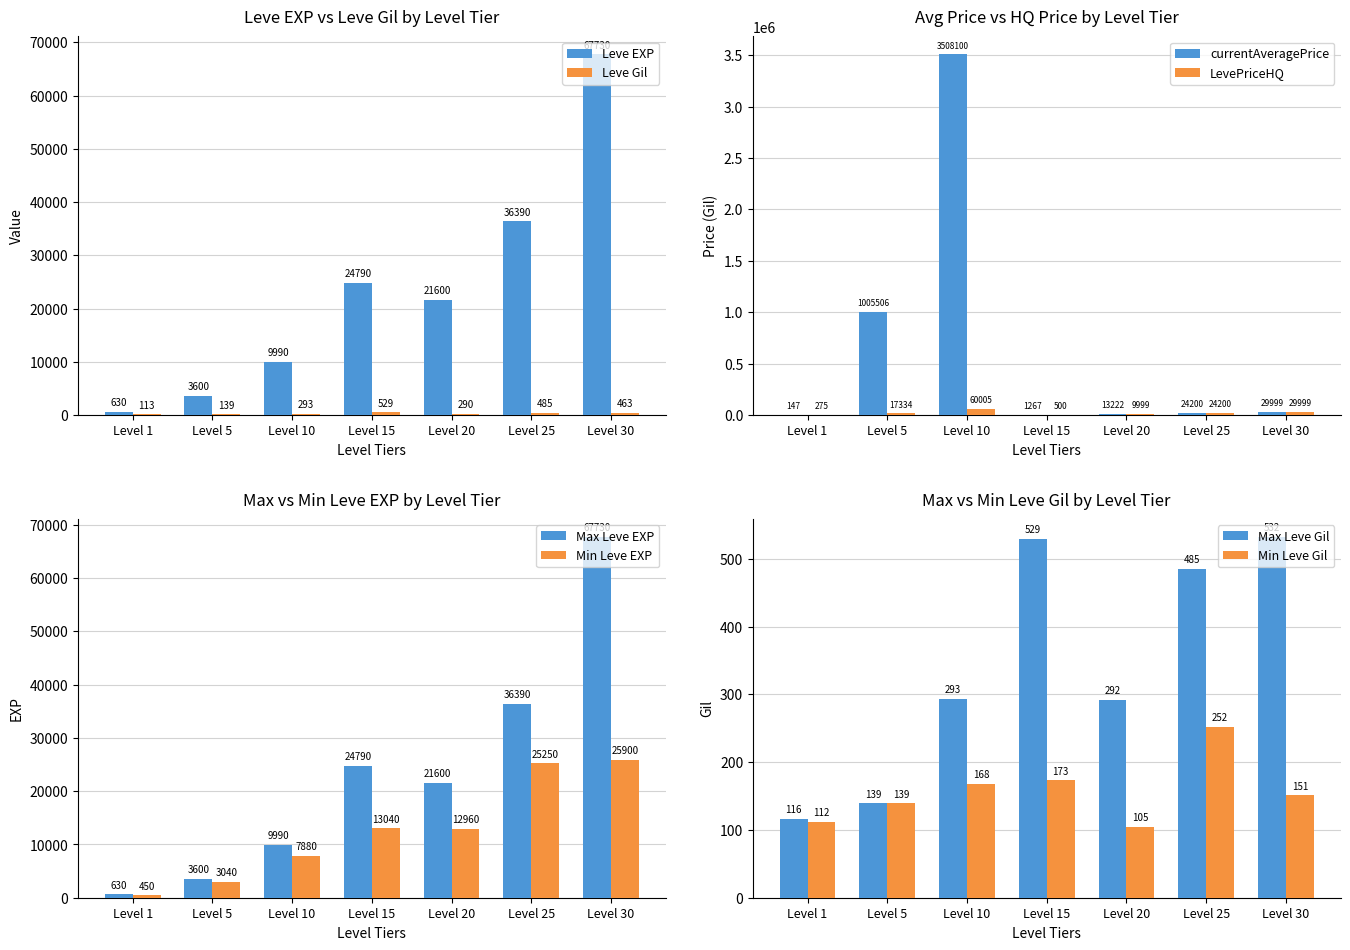

Which series changed the most between Level 5 and Level 30?

Leve EXP